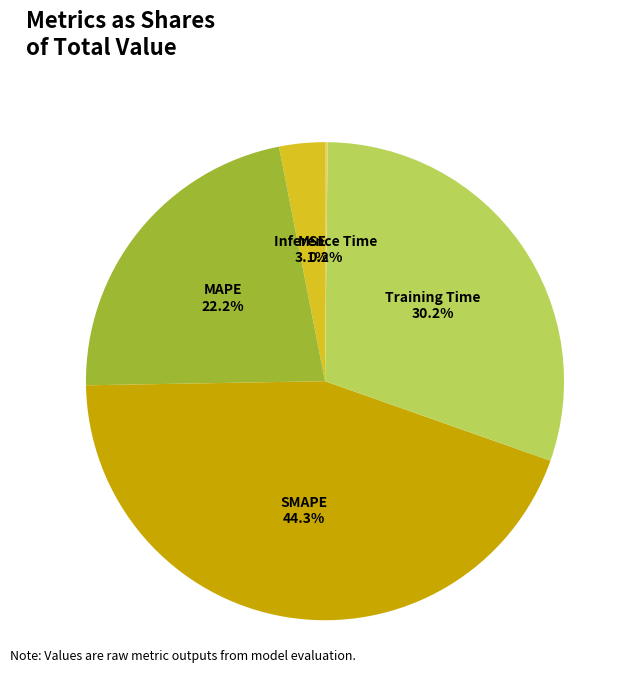

Is there a majority slice in this chart?

No